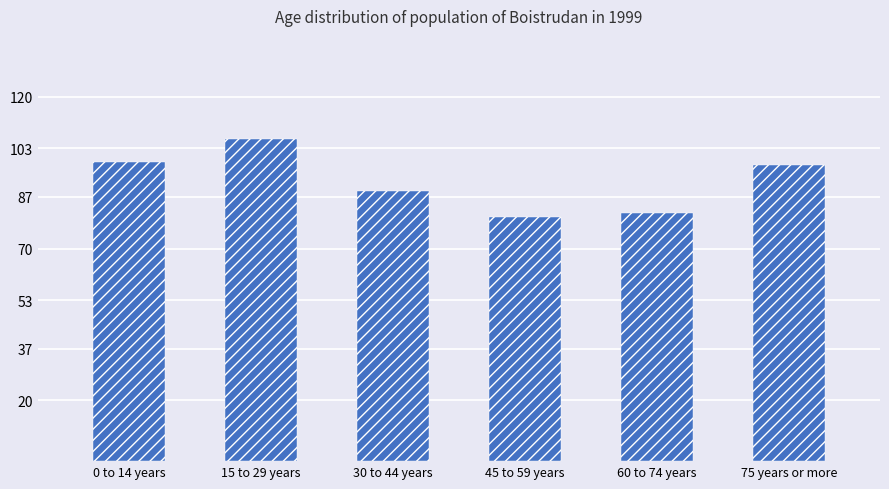

What is the greatest value displayed?

106.1